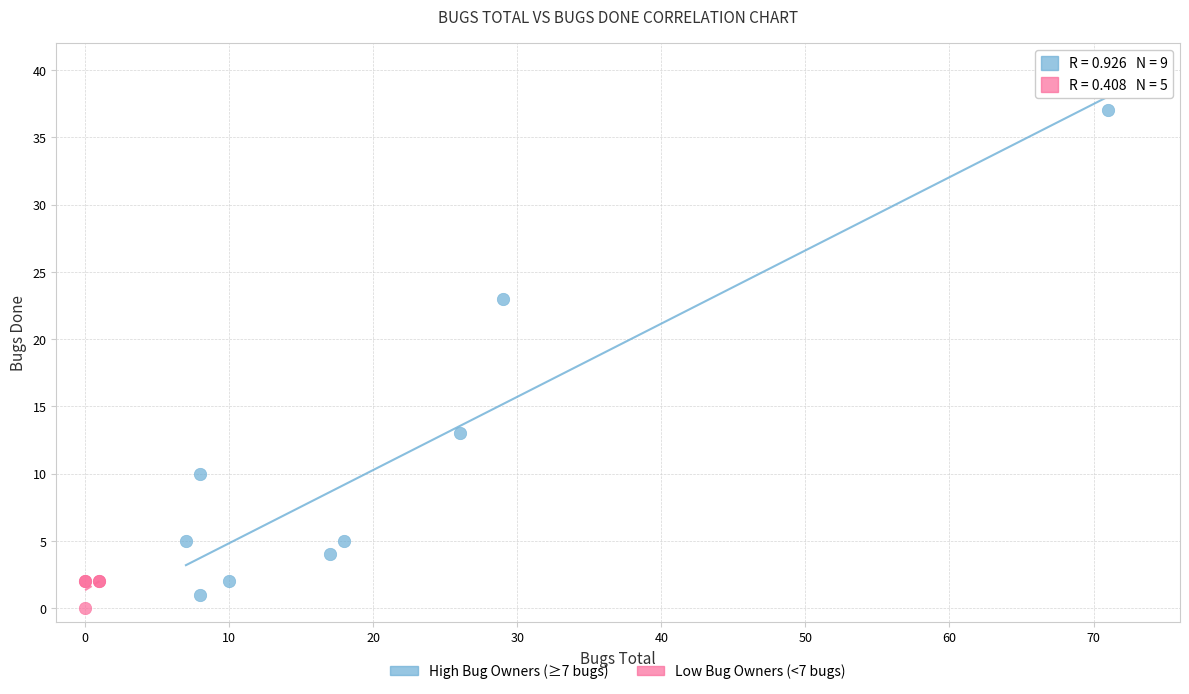

What are all the series names shown in the legend?

High Bug Owners (≥7 bugs), Low Bug Owners (<7 bugs)